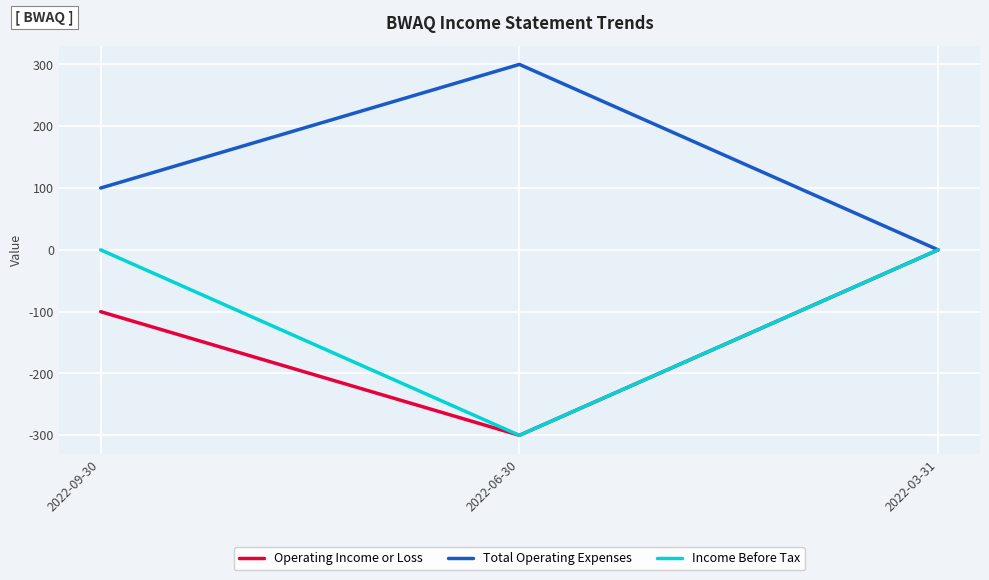

Reading left to right, transcribe all the data shown in this chart.

Operating Income or Loss: -100	-300	0
Total Operating Expenses: 100	300	0
Income Before Tax: 0	-300	0